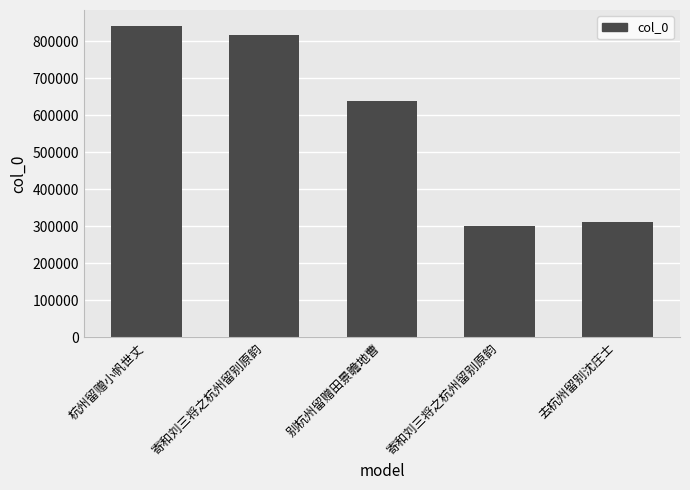

Reading left to right, transcribe all the data shown in this chart.

842704	817510	638819	302003	310442